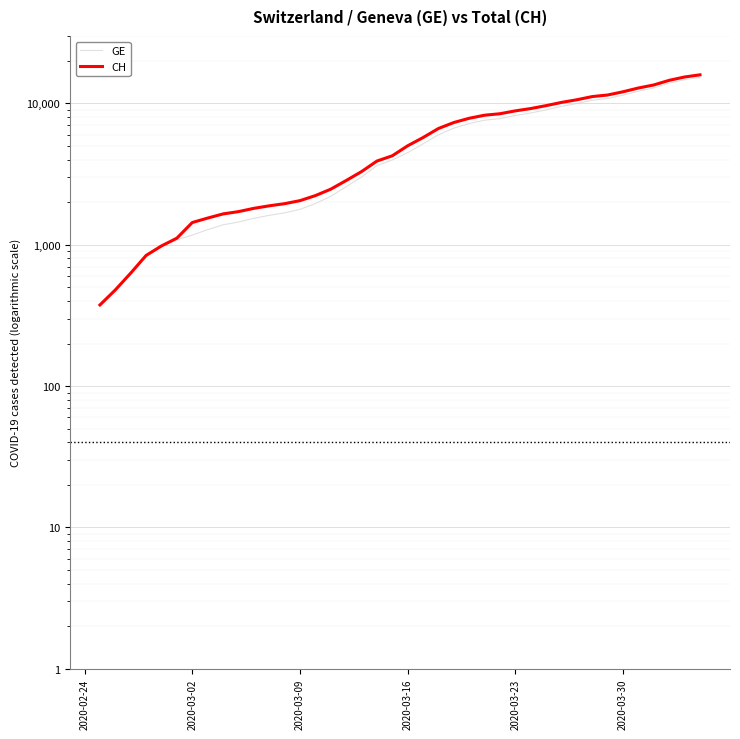

What is the highest value of the GE series?

15284